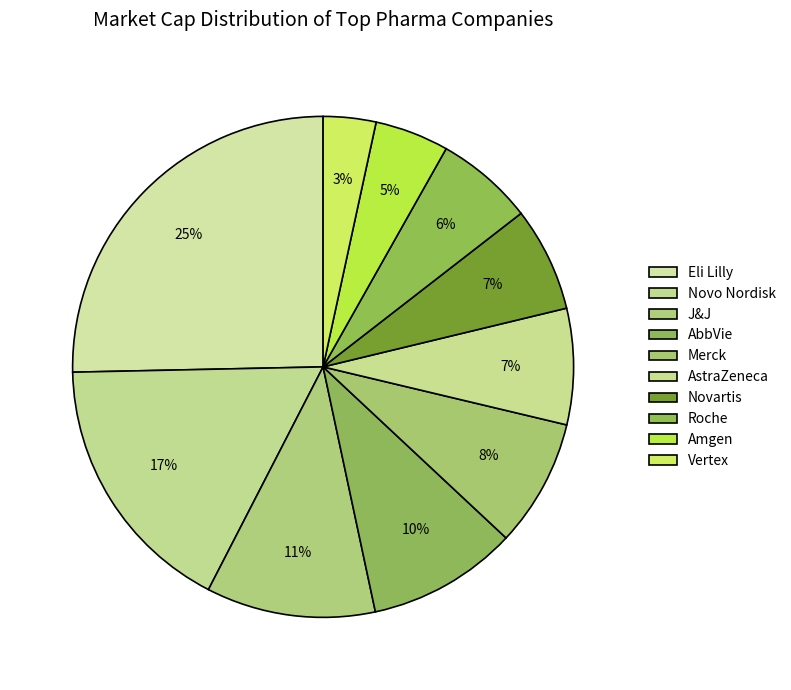

Count the number of slices in the pie.

10